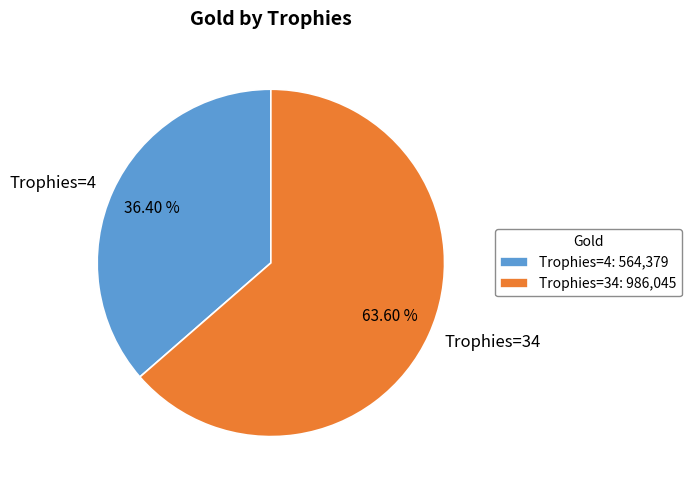

Does any single category account for the majority?

Yes